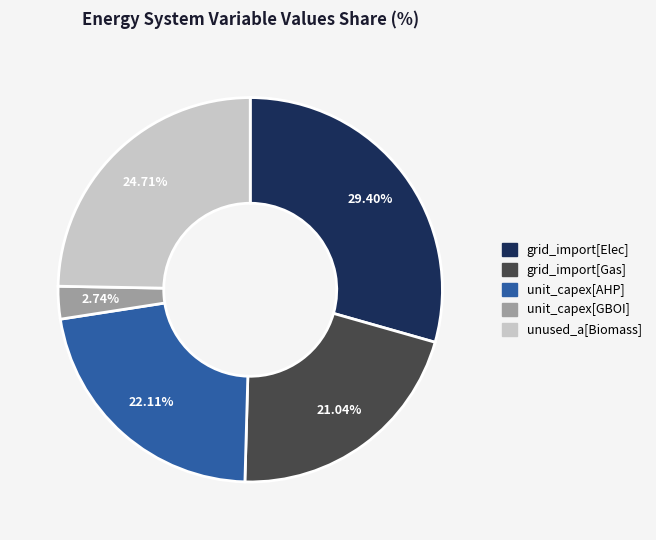

What percentage is the grid_import[Gas] slice, to the nearest percent?

21%